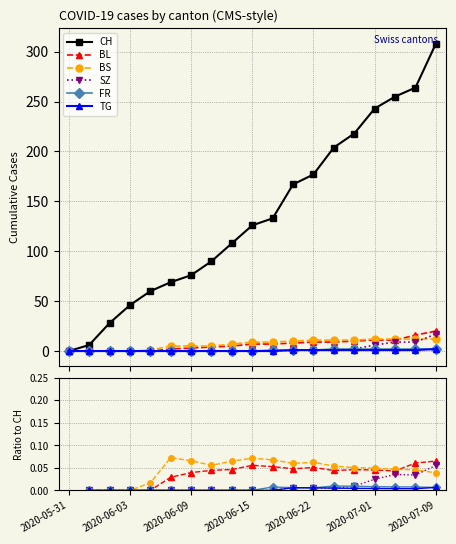

What is the maximum value shown in the chart?

308.0